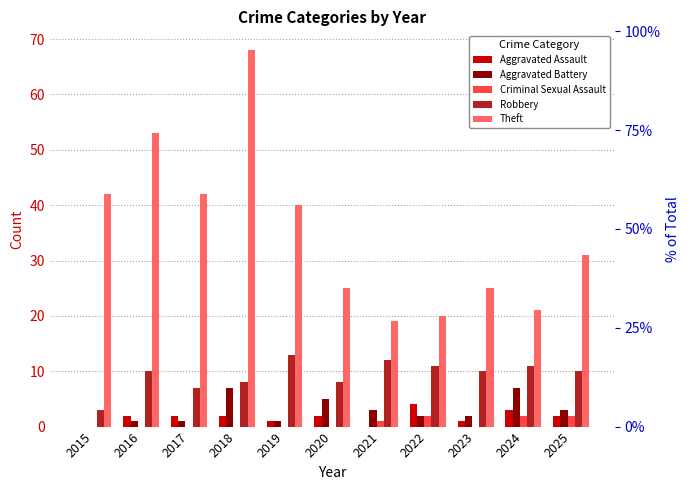

The Criminal Sexual Assault series shows -1 at 2017. True or false?

False